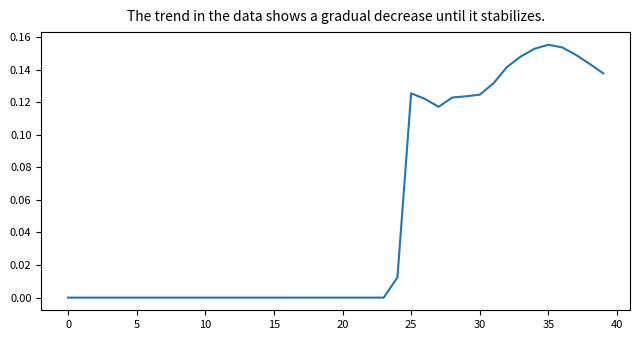

Is this an area chart (filled region under the line)?

No